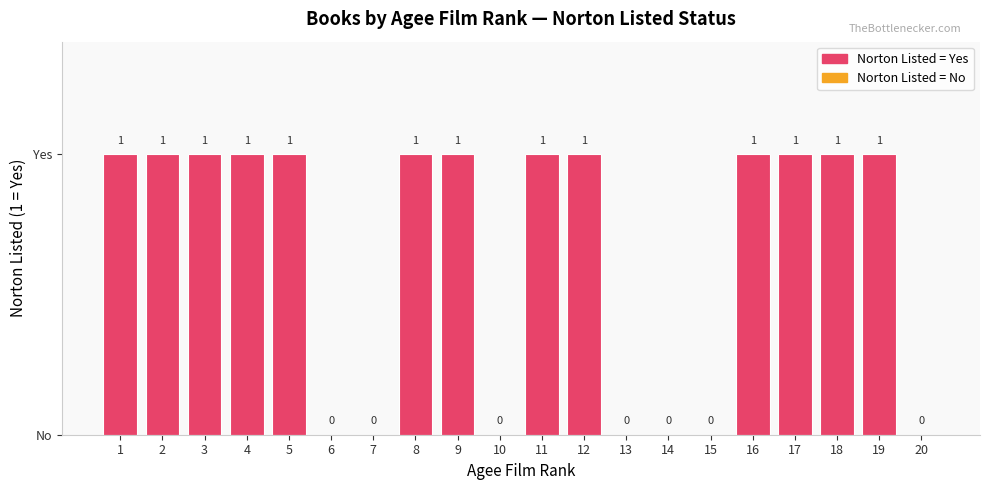

What is the difference between the values at 17 and 7?

1